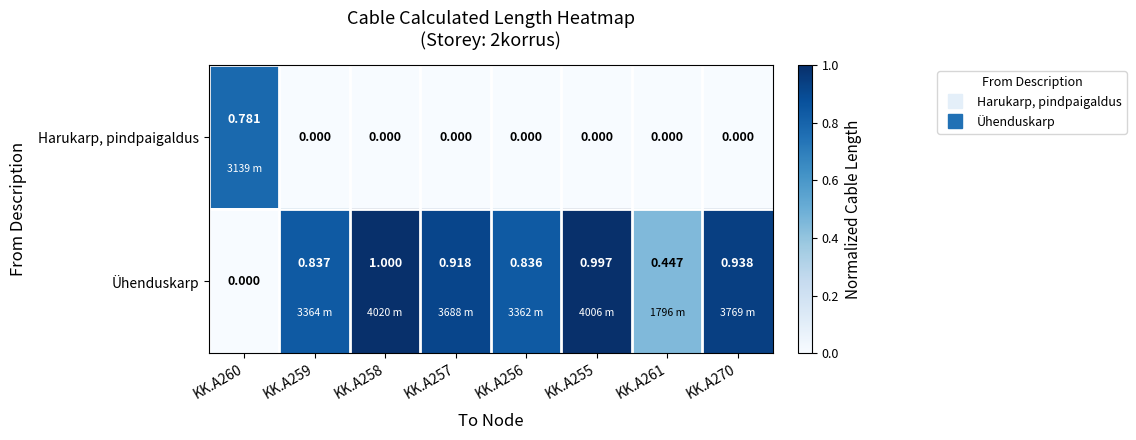

At how many categories does at least one series exceed 0?

8